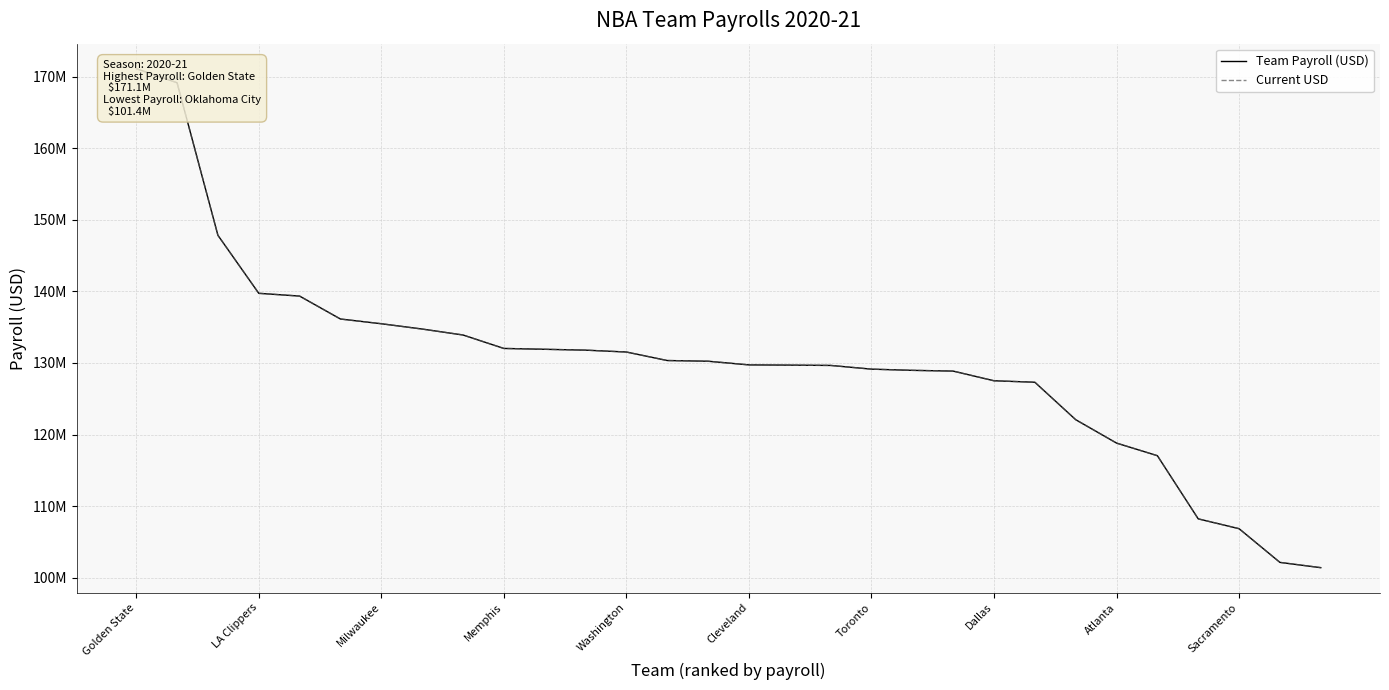

Is this an area chart (filled region under the line)?

No